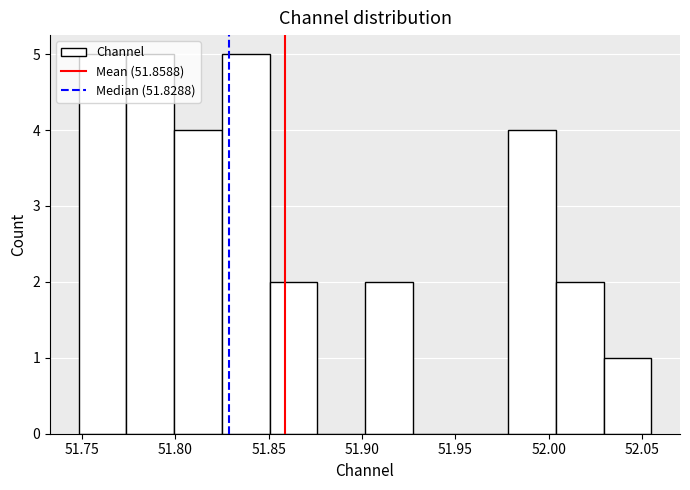

Reading left to right, transcribe this chart: for each bar, give the range it covers on the x-axis and its height. Neither the bar edges nor the heights are printed on the chart, so give them approximately, as read against the axes.

51.750 to 51.775: 5
51.775 to 51.800: 5
51.800 to 51.825: 4
51.825 to 51.850: 5
51.850 to 51.875: 2
51.875 to 51.900: 0
51.900 to 51.925: 2
51.925 to 51.955: 0
51.955 to 51.980: 0
51.980 to 52.005: 4
52.005 to 52.030: 2
52.030 to 52.055: 1